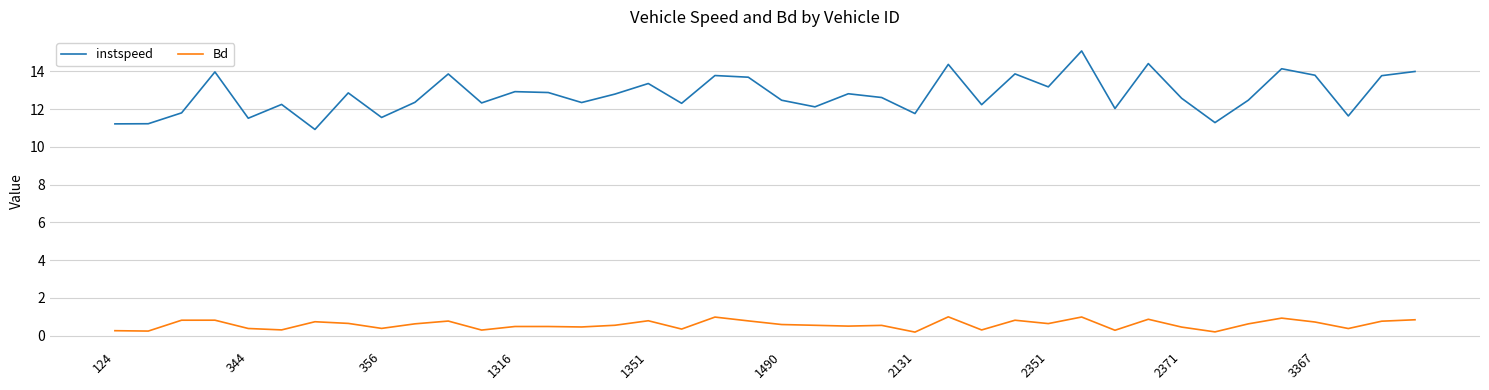

What is the difference between the maximum and minimum values in the Bd series?

0.8